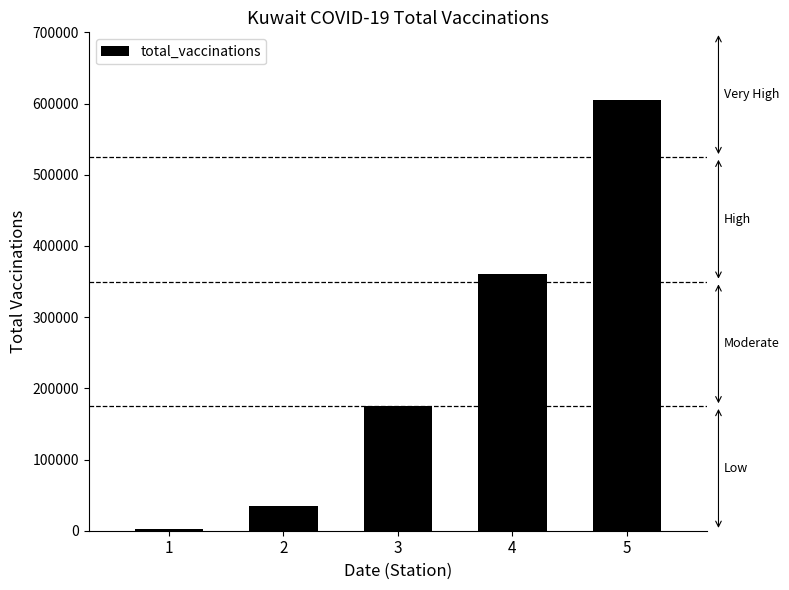

What is the approximate value at 1, to the nearest 50?

2500